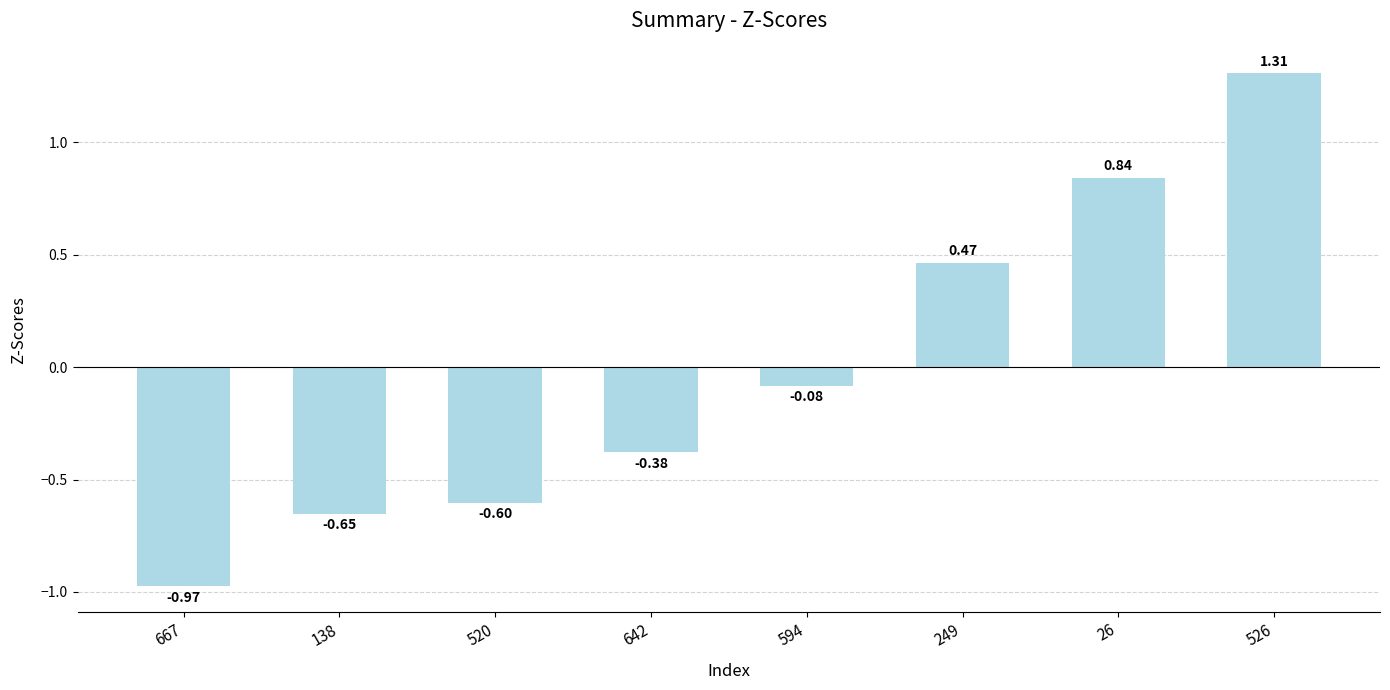

What is the difference between the maximum and minimum values?

2.3